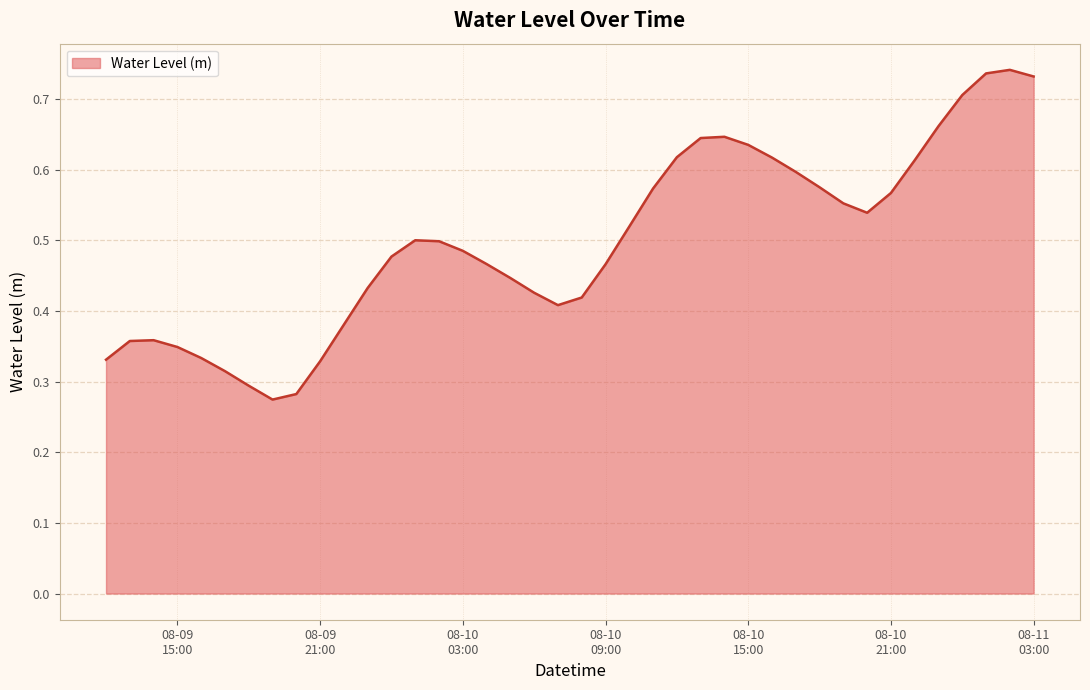

How many lines are shown in the chart?

1